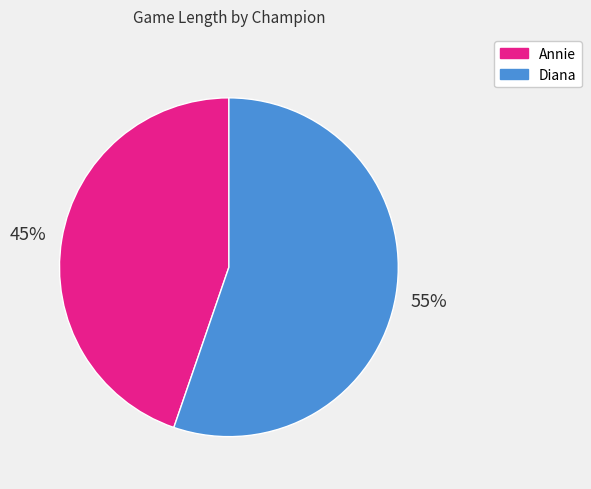

Between Diana and Annie, which is larger?

Diana